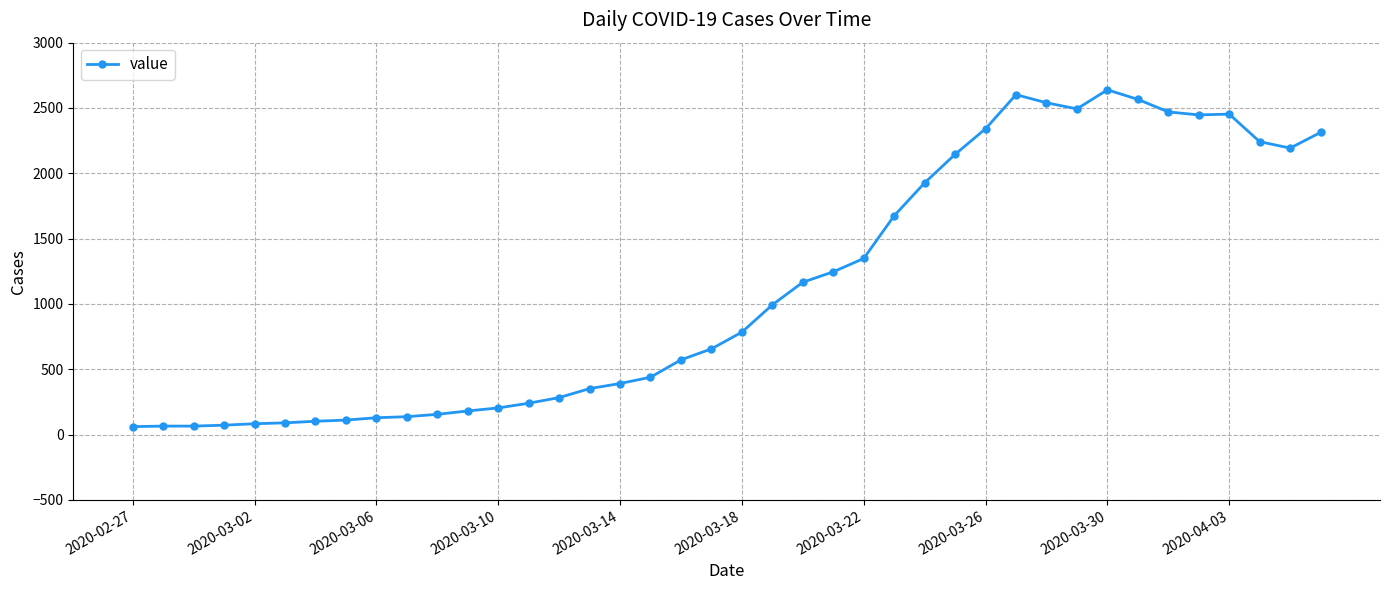

What is the greatest value displayed?

2639